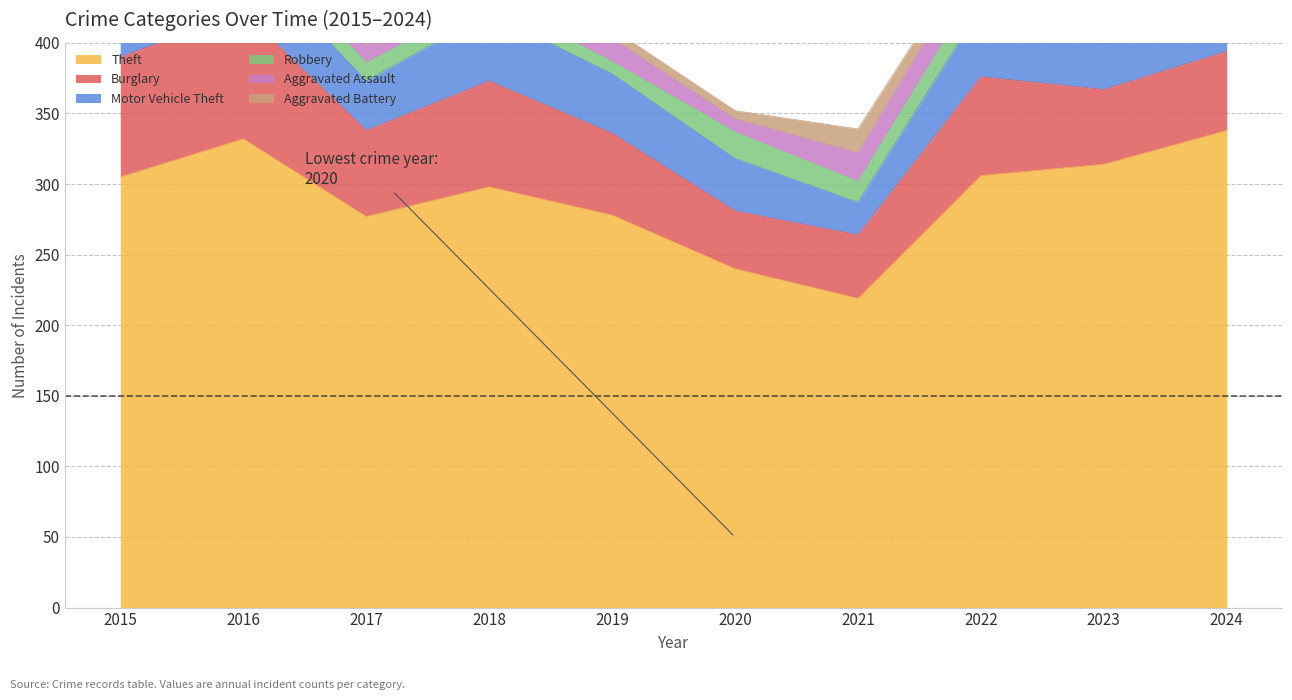

Which has a higher value, 2022 or 2024?

2024